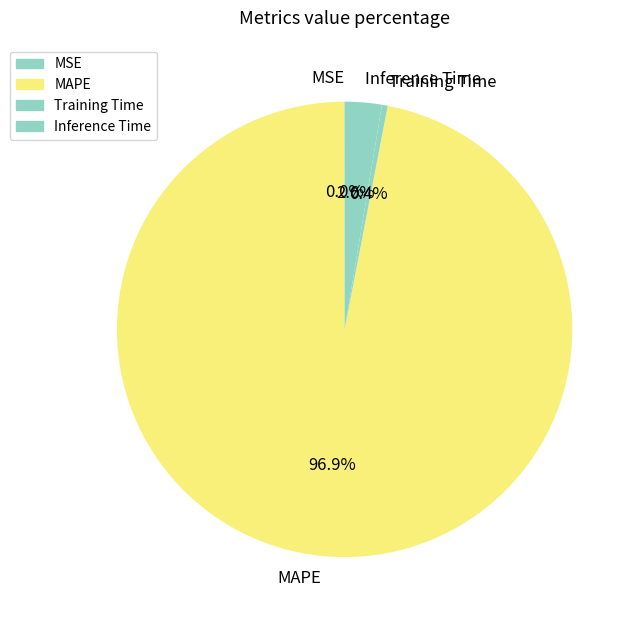

What is the majority slice?

MAPE